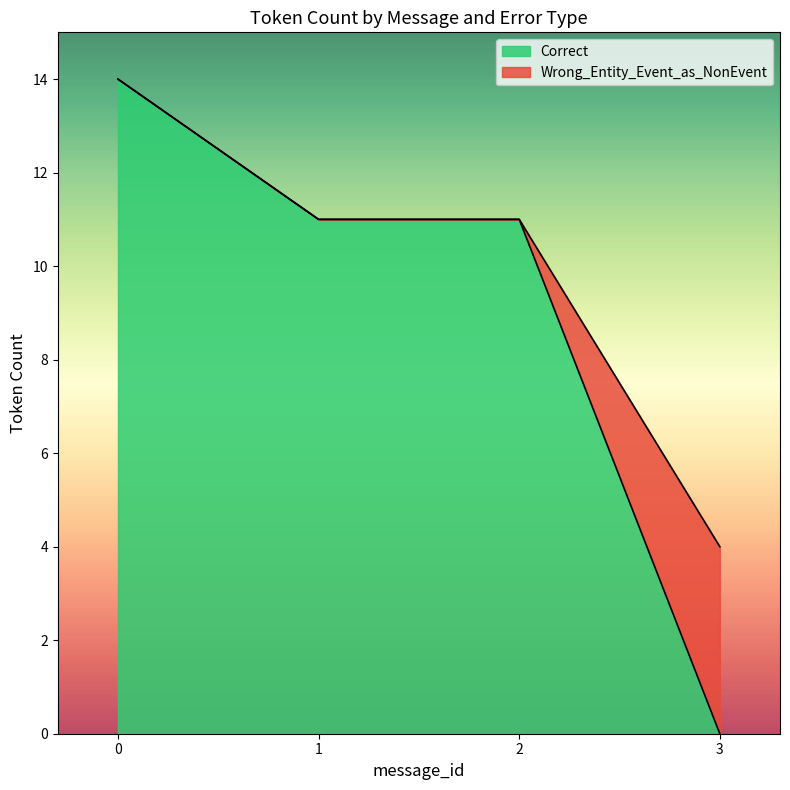

What is the average value of the Correct series?

9